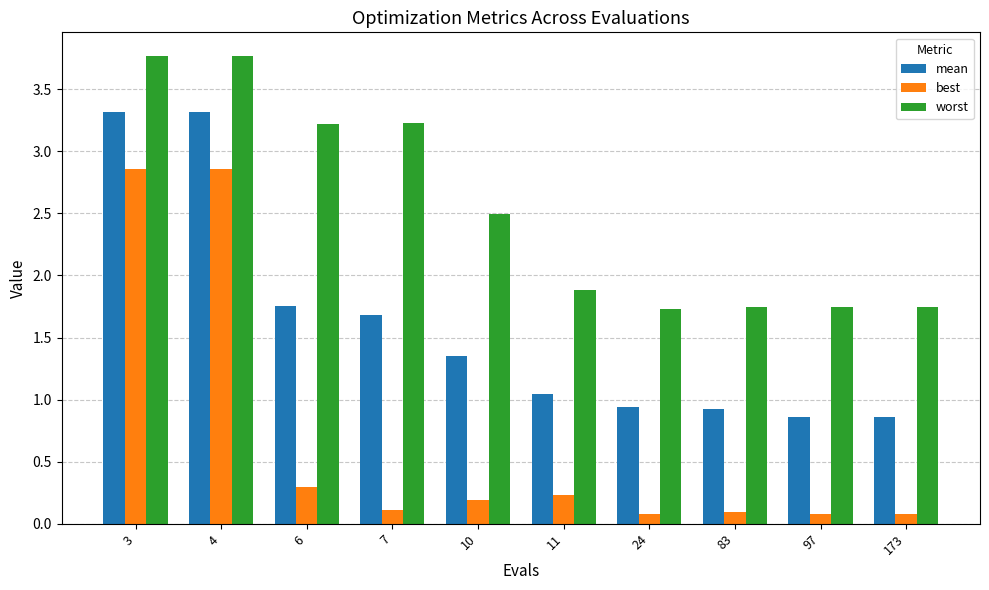

Is it true that best equals 2.9 at 3?

True